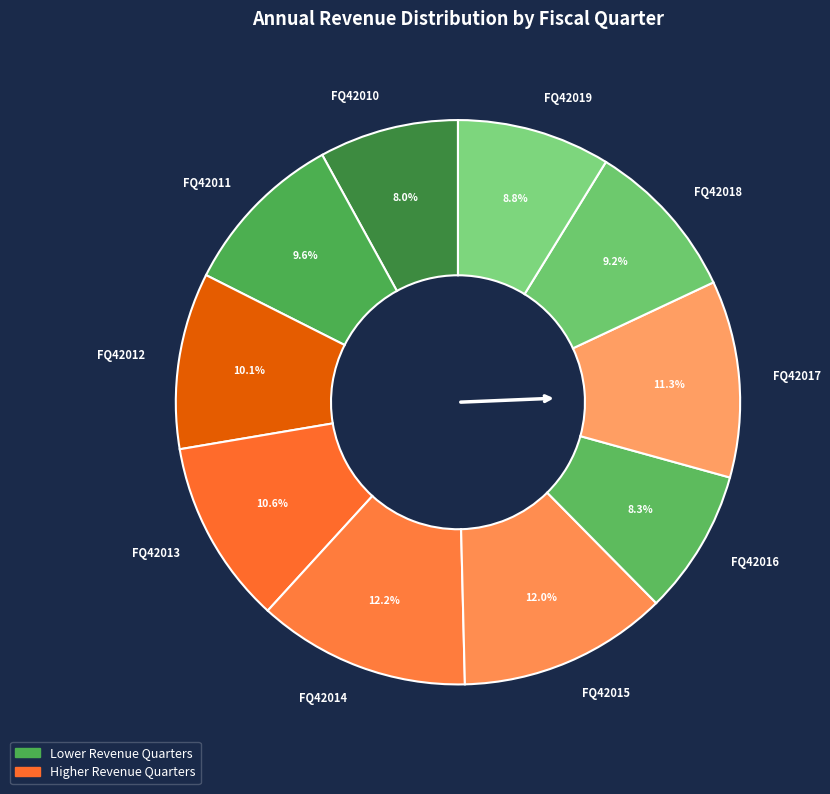

Does FQ42010 represent more than half of the total?

No